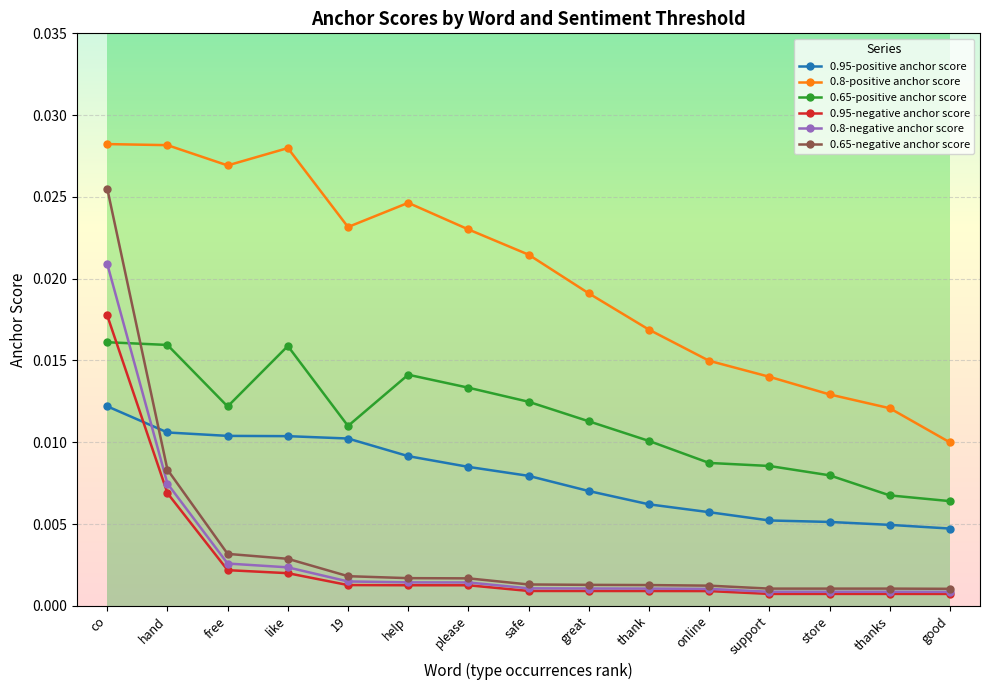

True or false: 0.65-negative anchor score and 0.65-positive anchor score intersect in this chart.

True